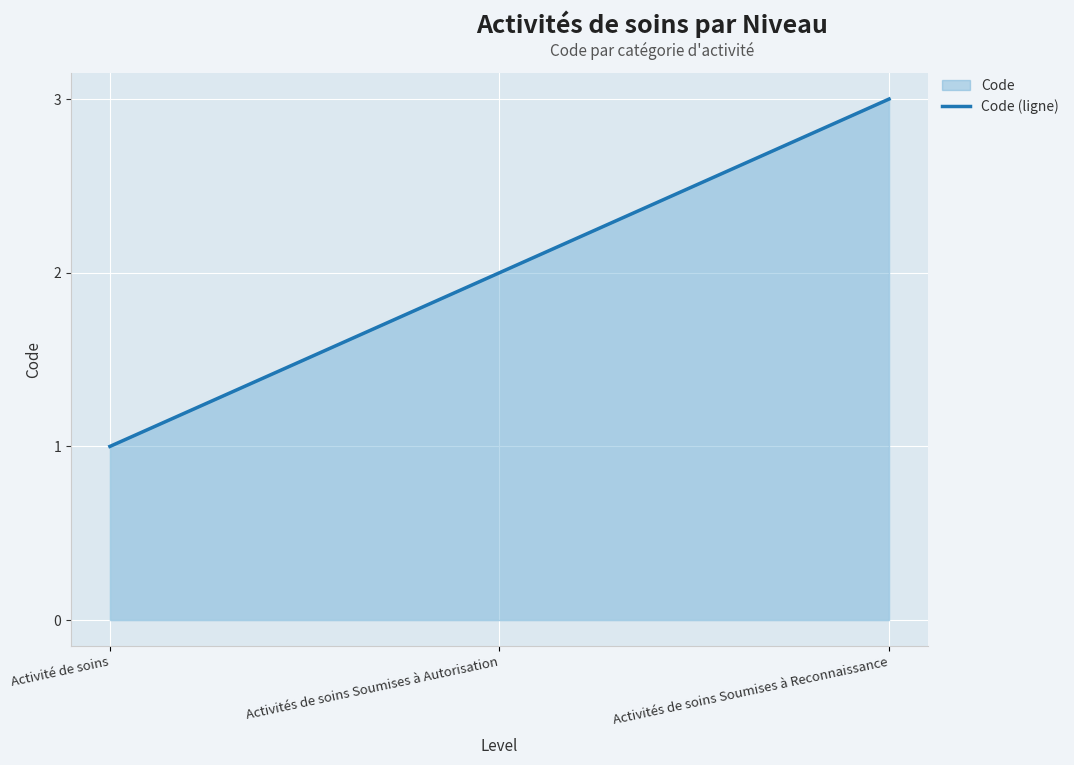

Reading left to right, transcribe all the data shown in this chart.

1	2	3